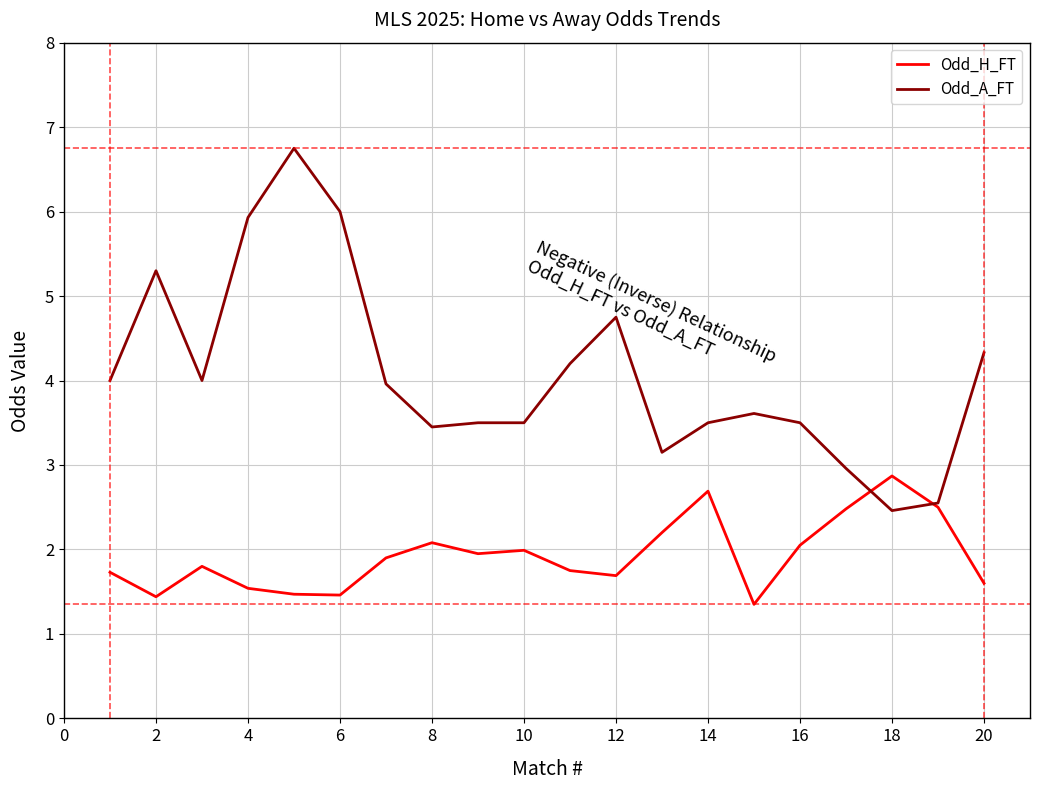

Which series has the widest spread of values?

Odd_A_FT